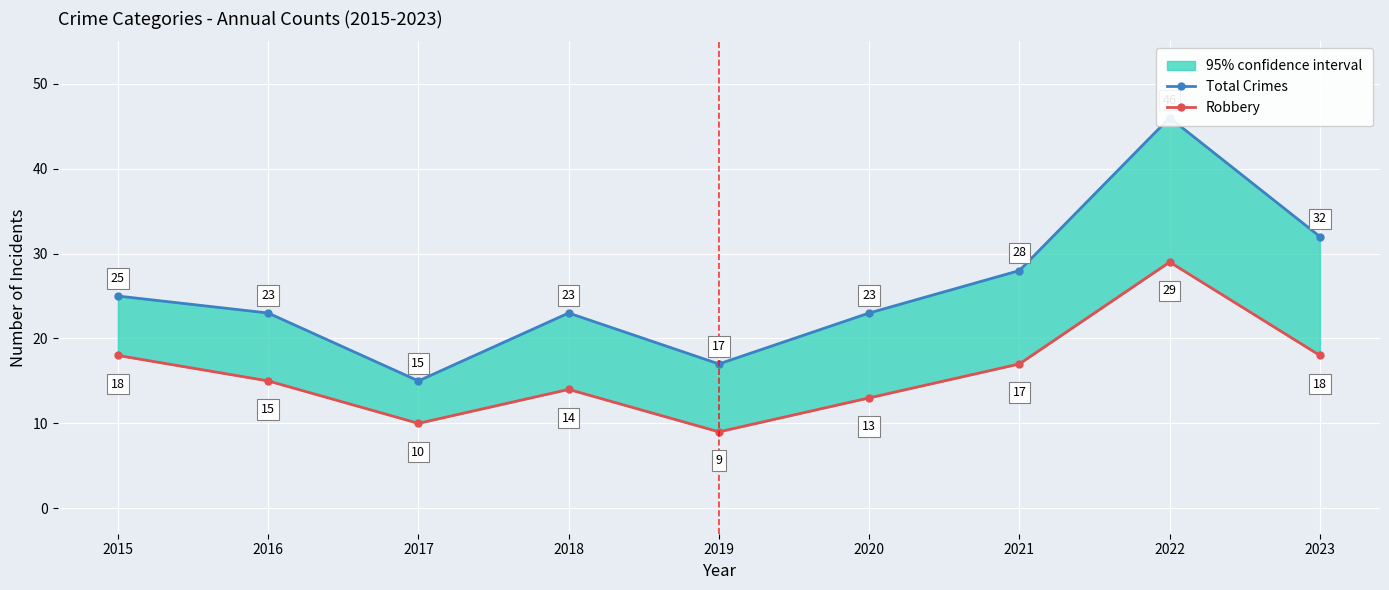

At which label is Total Crimes closest to 30?

2021